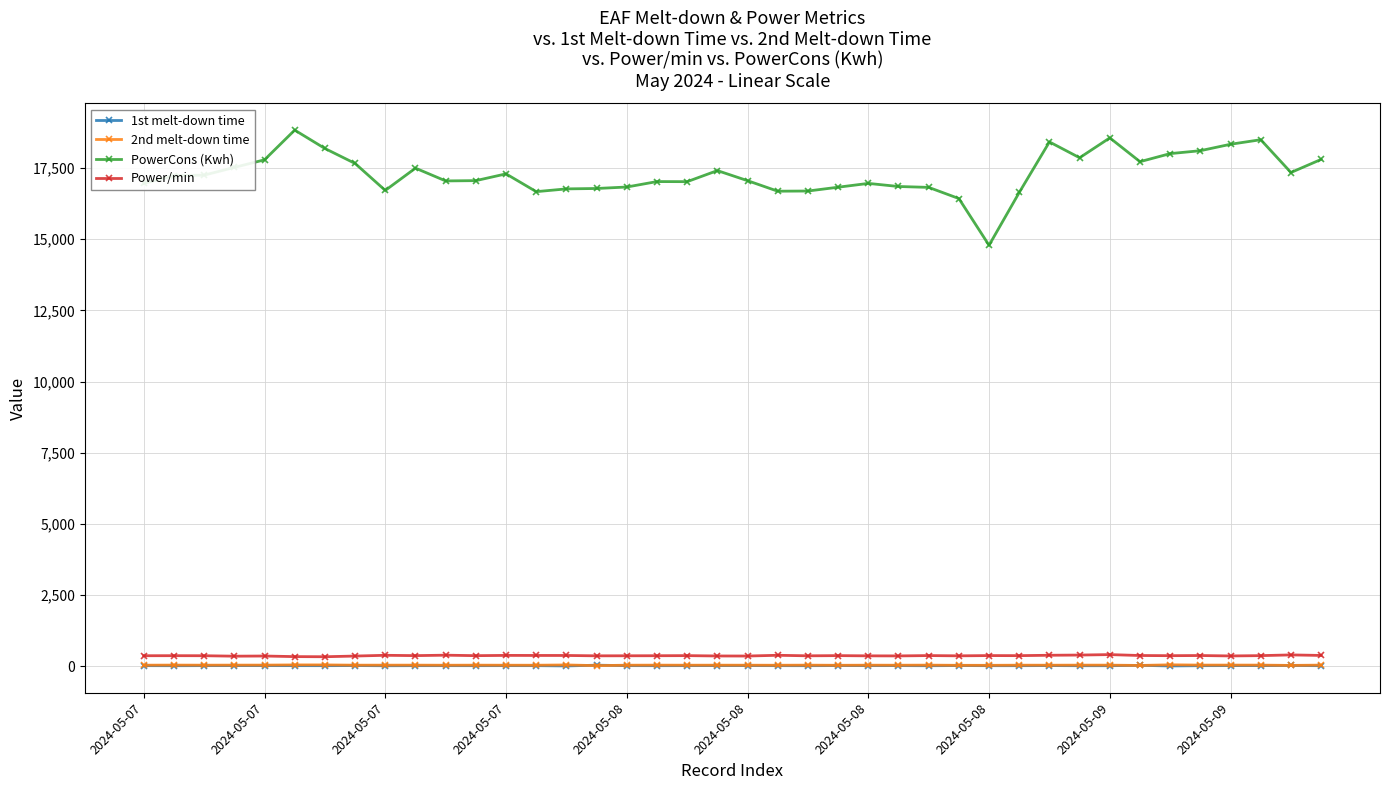

How many times do 2nd melt-down time and 1st melt-down time cross each other?

4